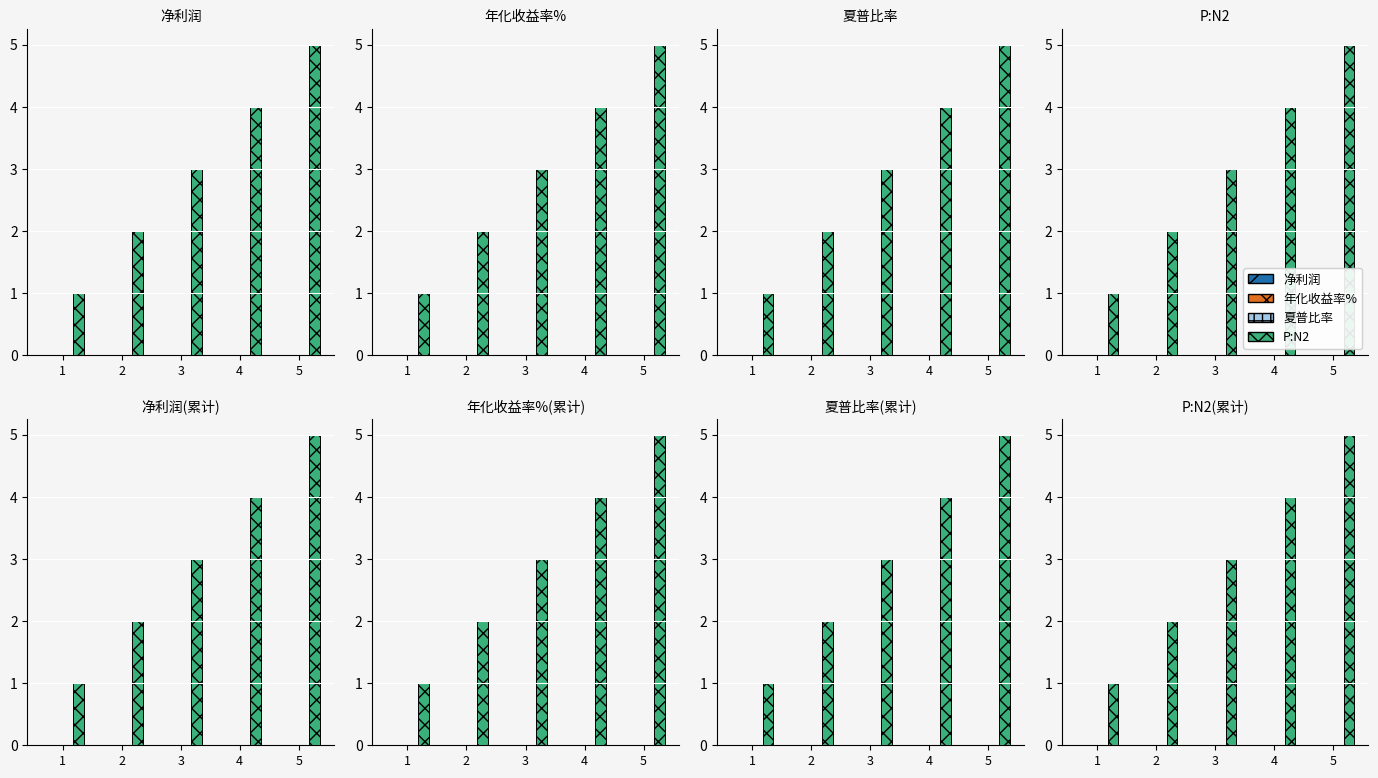

What is the value of the P:N2 bar at the 1st from the left?

1